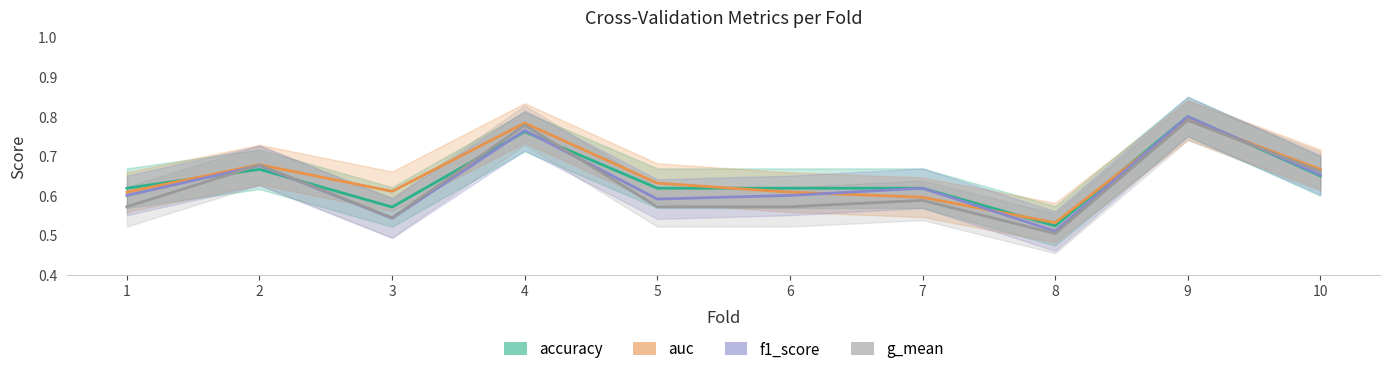

What are all the series names shown in the legend?

accuracy, auc, f1_score, g_mean